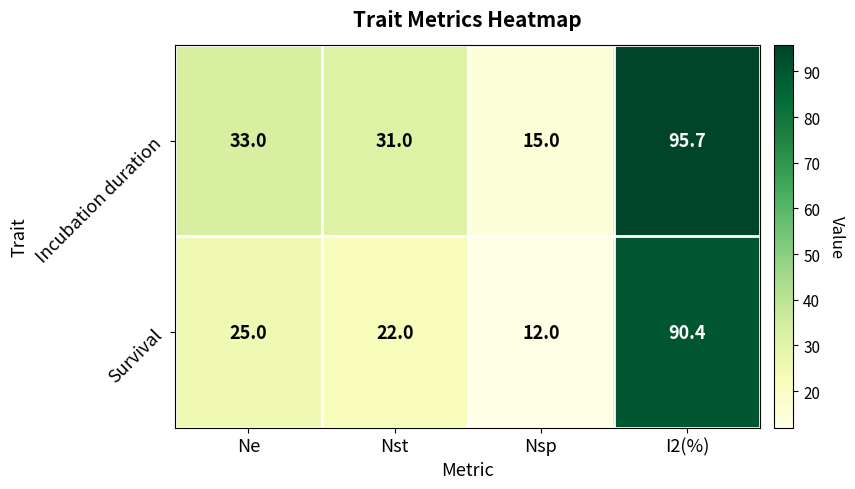

What value does the Survival series have at Nsp?

12.0